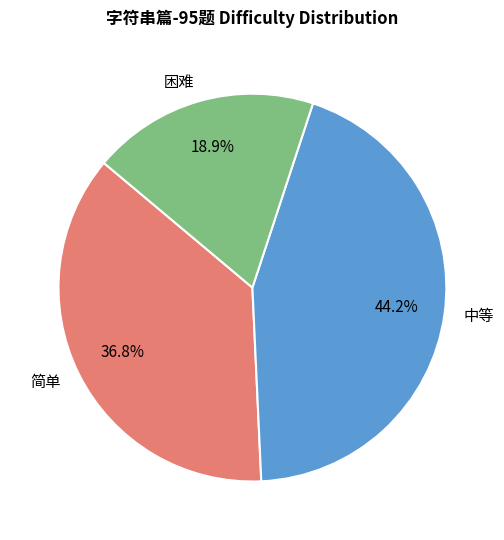

Combined, what portion of the pie is 中等 and 简单?

81.1%